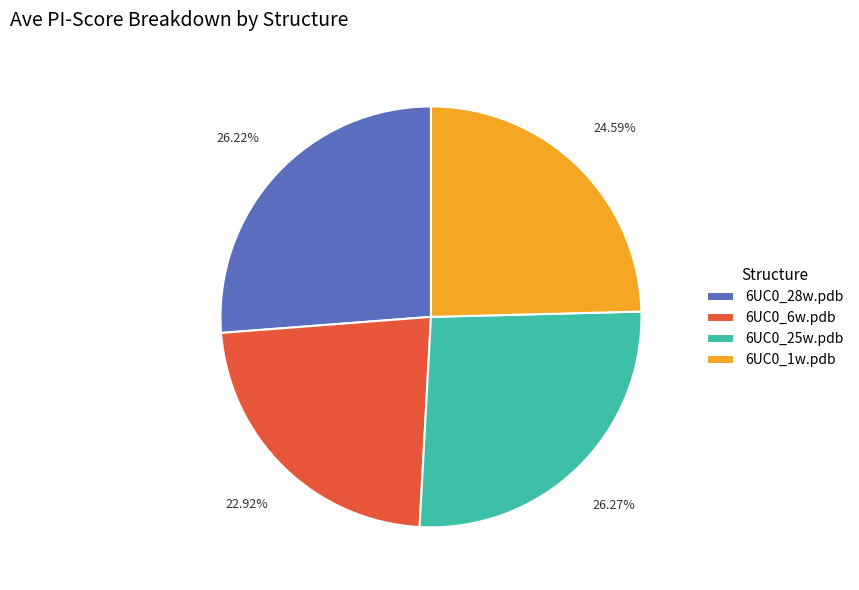

To the nearest percent, what is the difference between the largest and smallest slice percentages?

3%